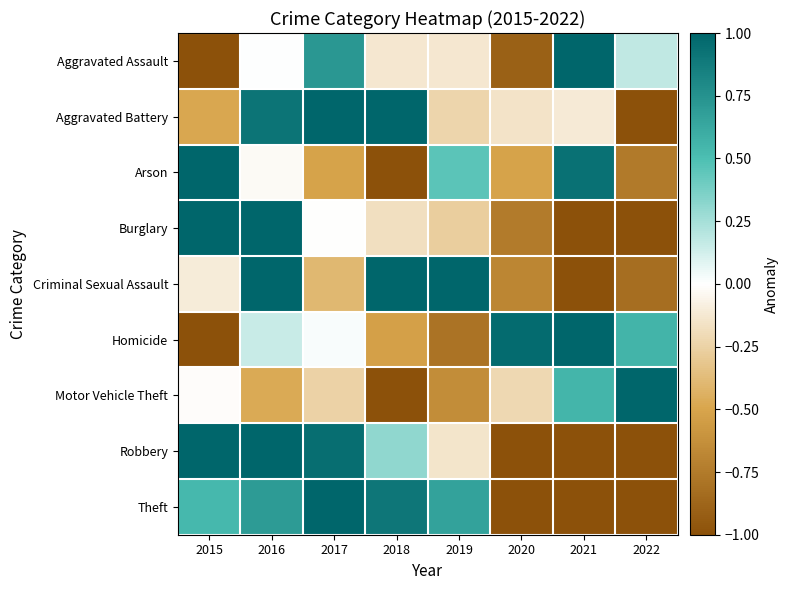

What is the smallest value displayed?

-1.0